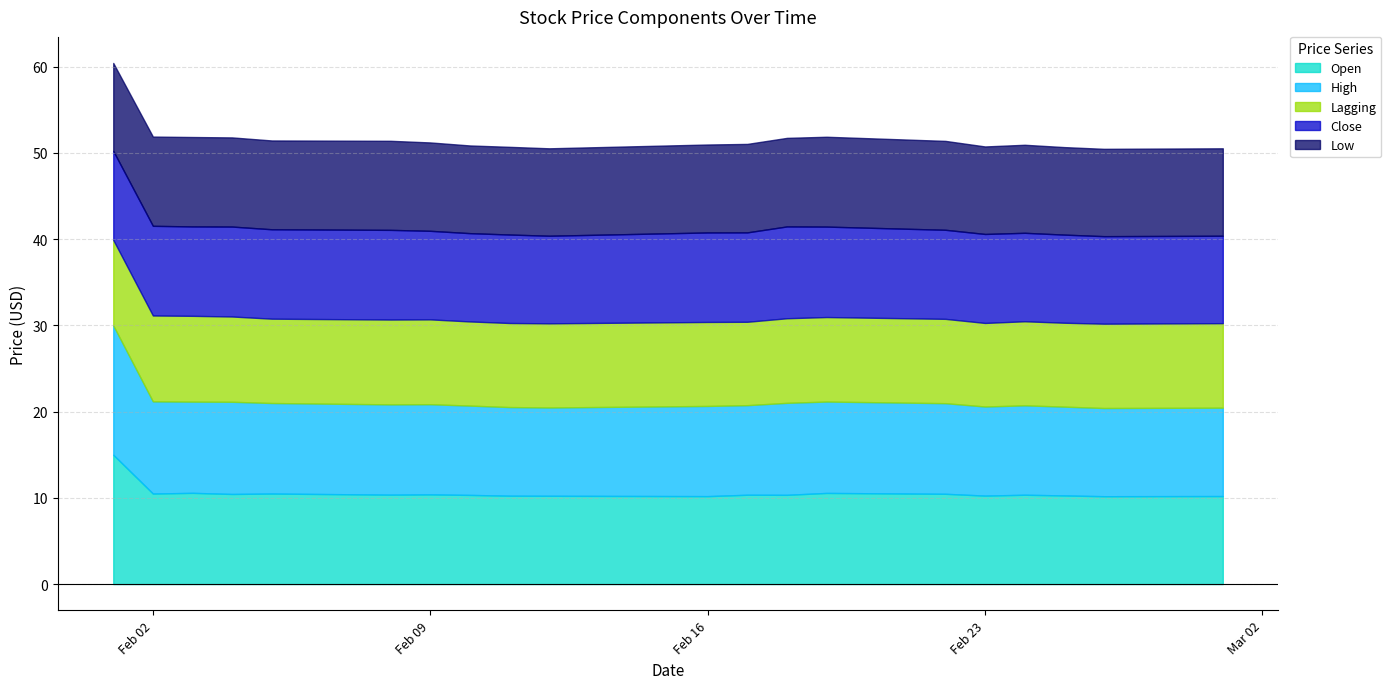

Reading right to left, transcribe all the data shown in this chart.

Open: 10.2	10.2	10.3	10.4	10.3	10.5	10.6	10.4	10.4	10.2	10.2	10.2	10.3	10.4	10.4	10.5	10.4	10.6	10.5	15.0
High: 10.2	10.2	10.3	10.4	10.3	10.5	10.6	10.7	10.4	10.5	10.2	10.3	10.4	10.5	10.5	10.5	10.7	10.6	10.7	15.0
Low: 10.1	10.1	10.1	10.2	10.1	10.3	10.4	10.3	10.3	10.2	10.1	10.2	10.2	10.2	10.3	10.3	10.3	10.4	10.4	10.2
Close: 10.1	10.1	10.2	10.3	10.3	10.3	10.5	10.6	10.4	10.4	10.2	10.3	10.2	10.3	10.4	10.4	10.4	10.4	10.4	10.3
Lagging: 9.8	9.8	9.7	9.8	9.7	9.8	9.8	9.8	9.7	9.7	9.8	9.8	9.8	9.8	9.8	9.8	9.9	9.9	10.0	9.9